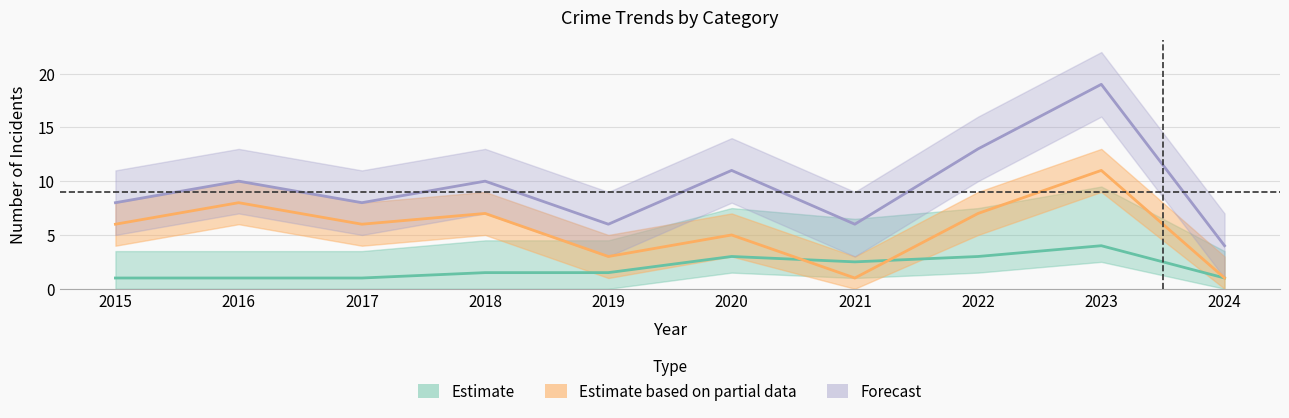

Is it true that Robbery equals 3 at 2019?

True